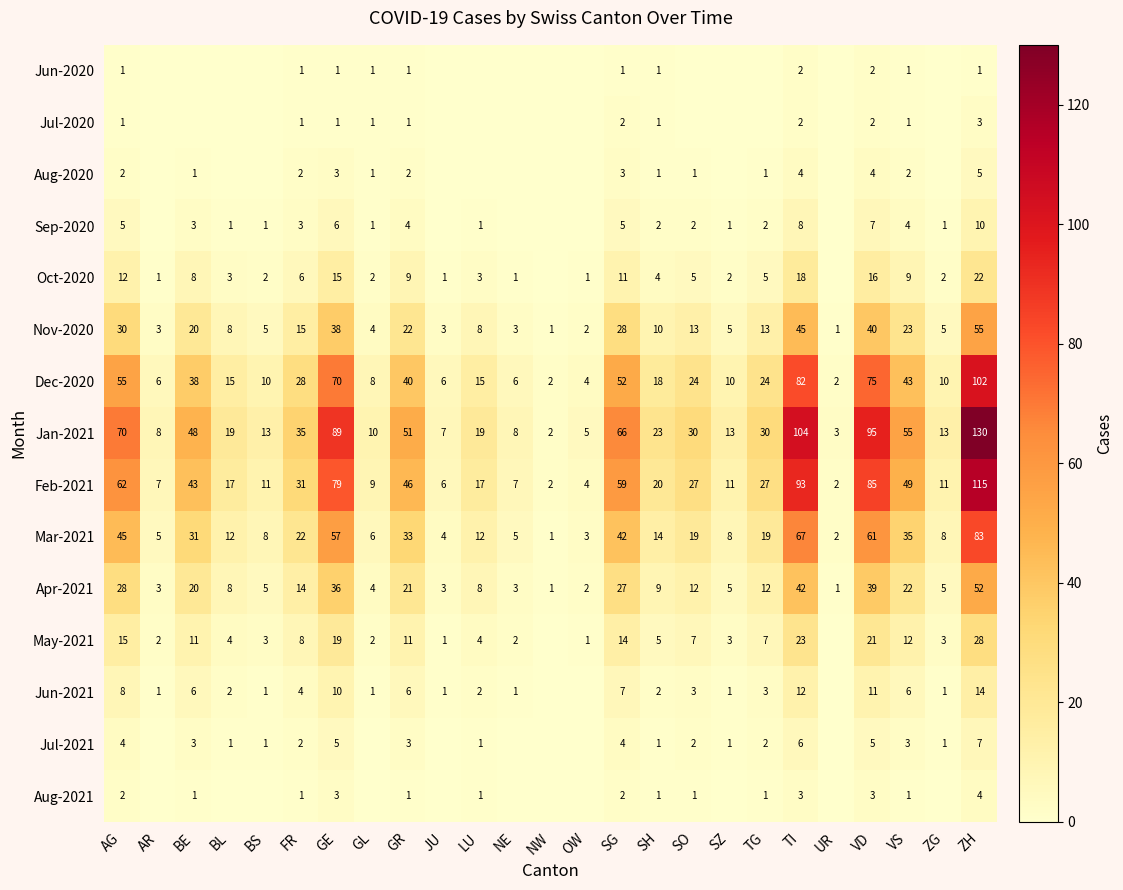

Between VD and ZH, which series saw the biggest shift?

Jan-2021